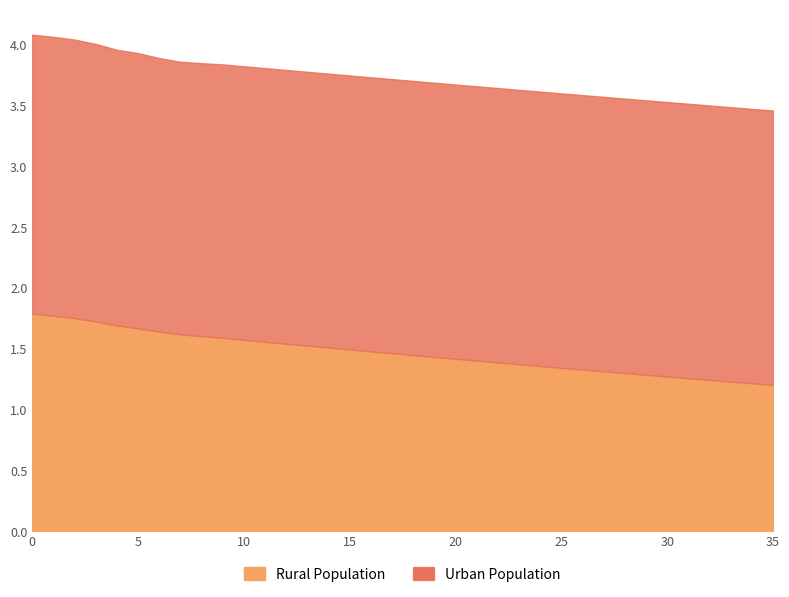

What is the sum of all Rural Population values?

52.9